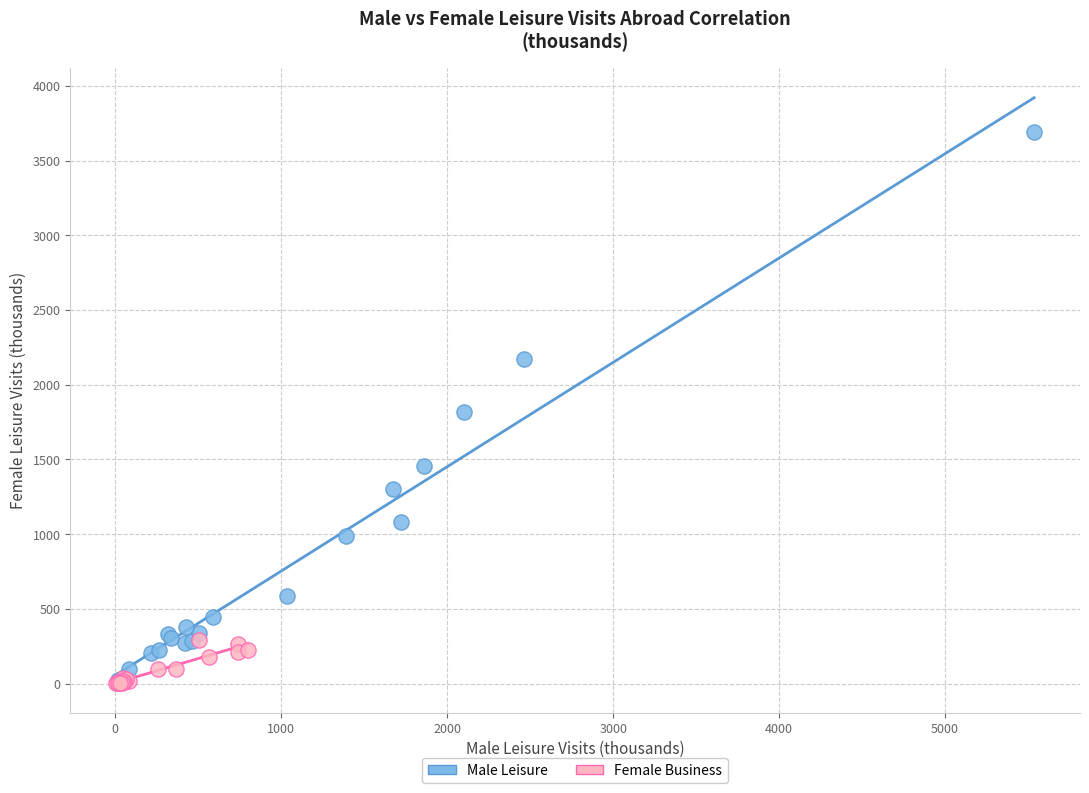

Which series contains the highest Y value?

Male Leisure